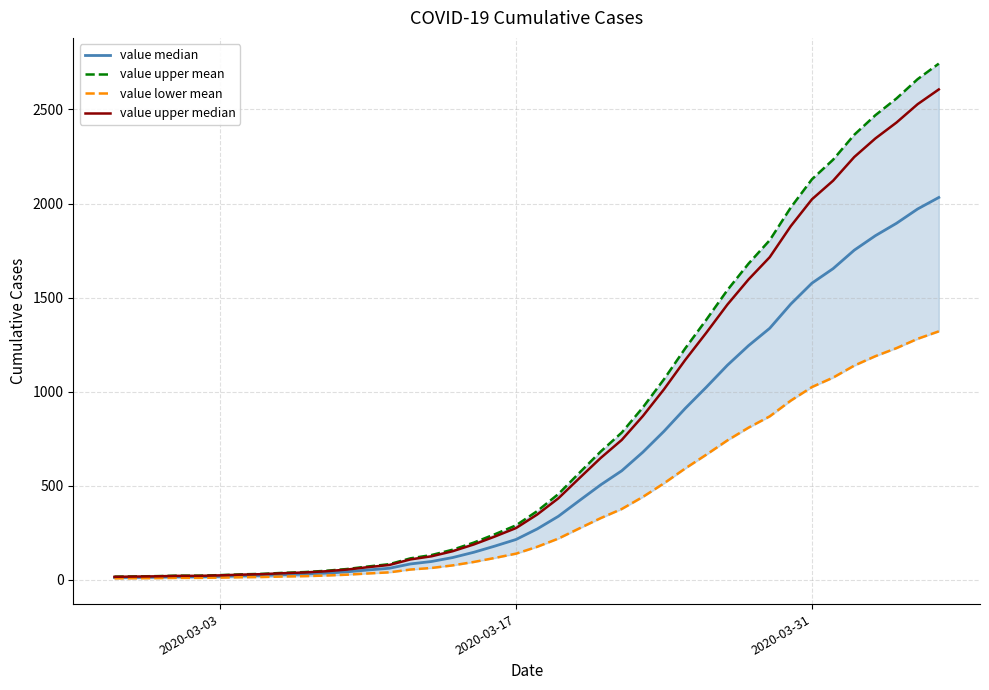

What is the difference between the maximum and second lowest values in the value lower mean series?

1311.7